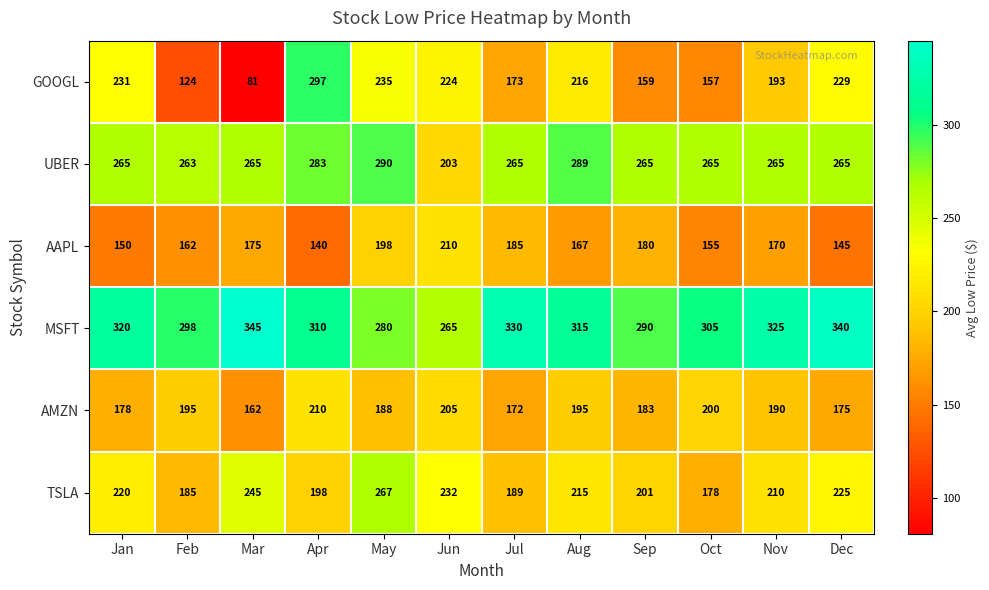

At Oct, list the series in order from largest to smallest.

MSFT, UBER, AMZN, TSLA, GOOGL, AAPL